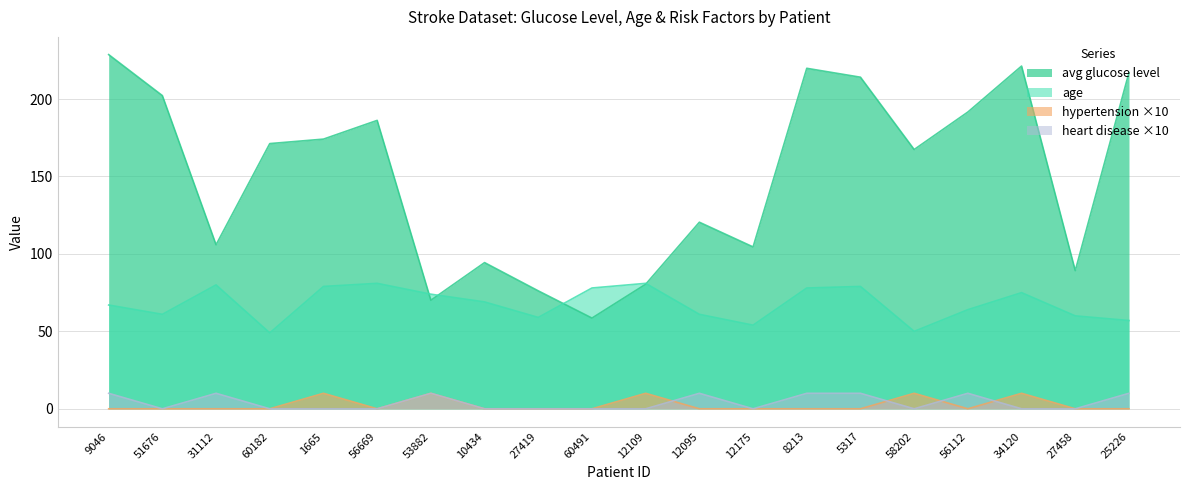

How many lines are shown in the chart?

4